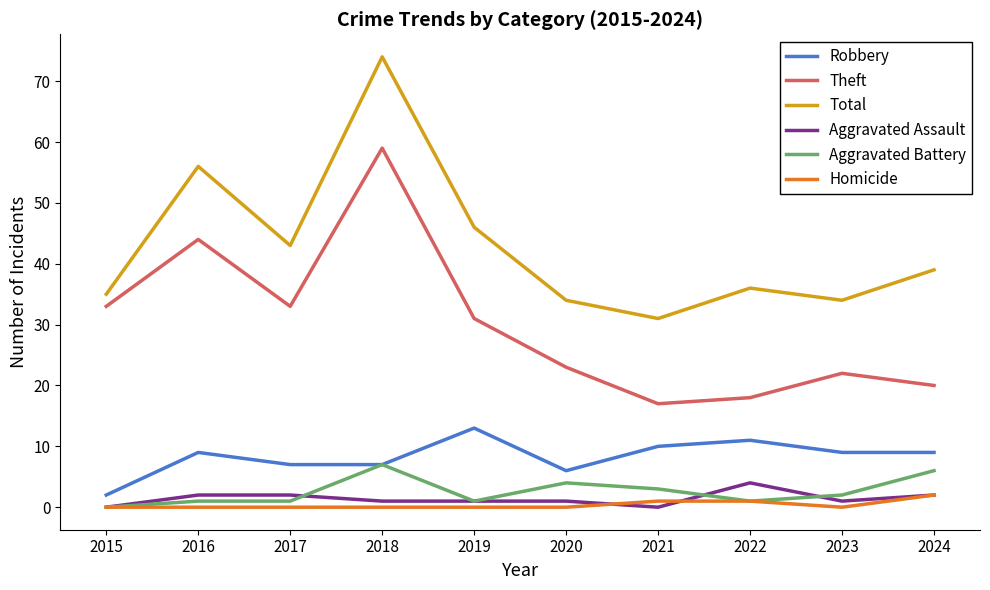

True or false: Robbery and Aggravated Assault cross at least once.

False